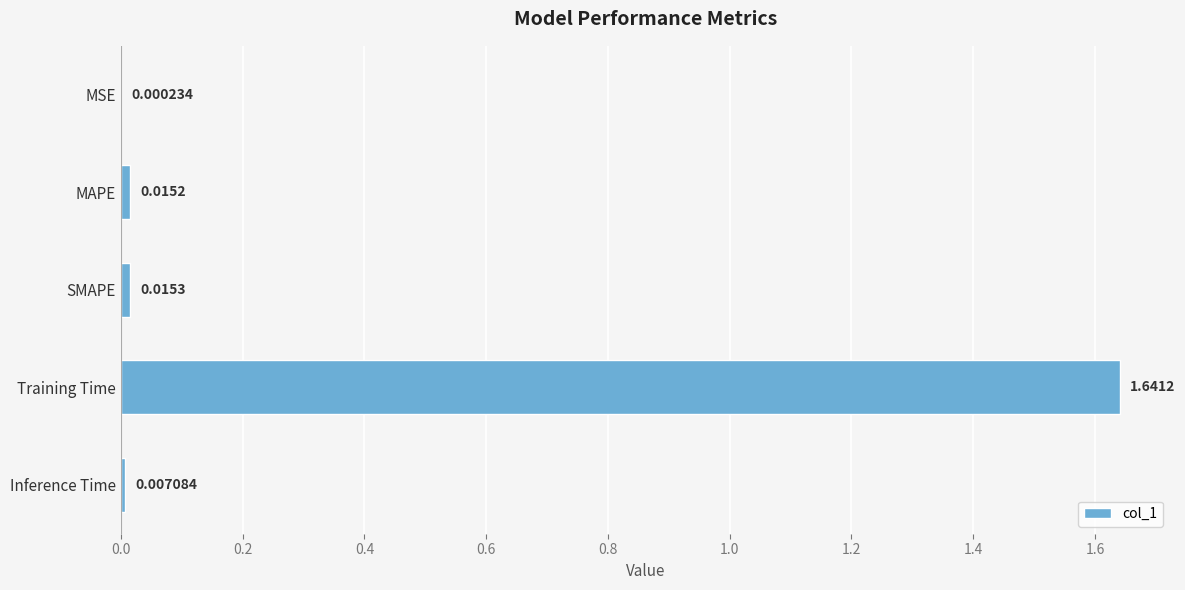

What is the sum of all values?

1.7